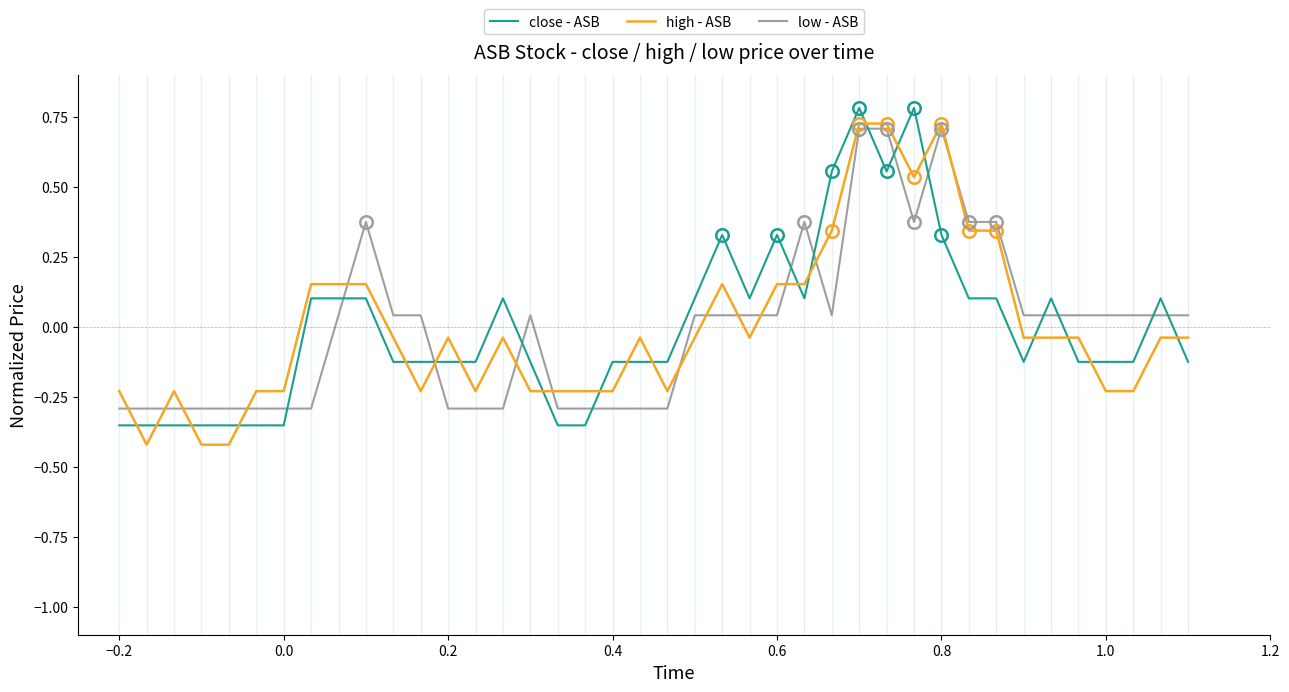

True or false: close - ASB and low - ASB cross at least once.

True